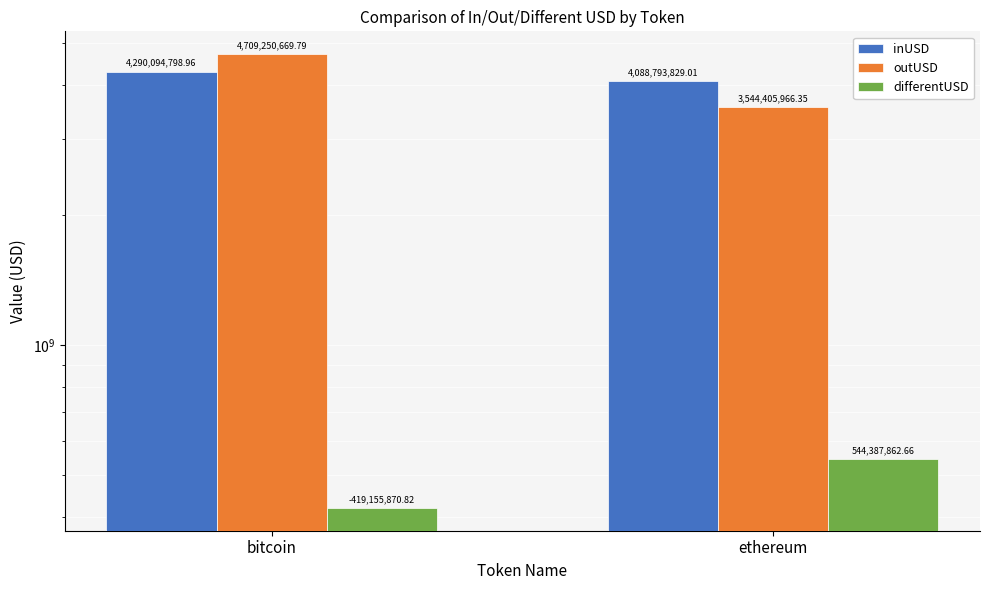

Which category has the lowest value in the inUSD series?

ethereum